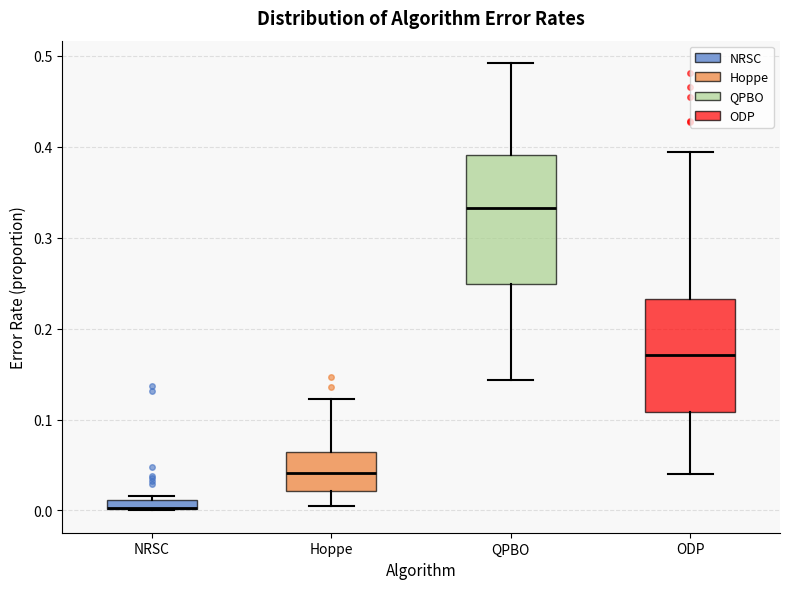

Where is the lower edge of the box for NRSC on the y-axis? The values are not printed on the chart, so give them approximately, as read against the axis.

0.00